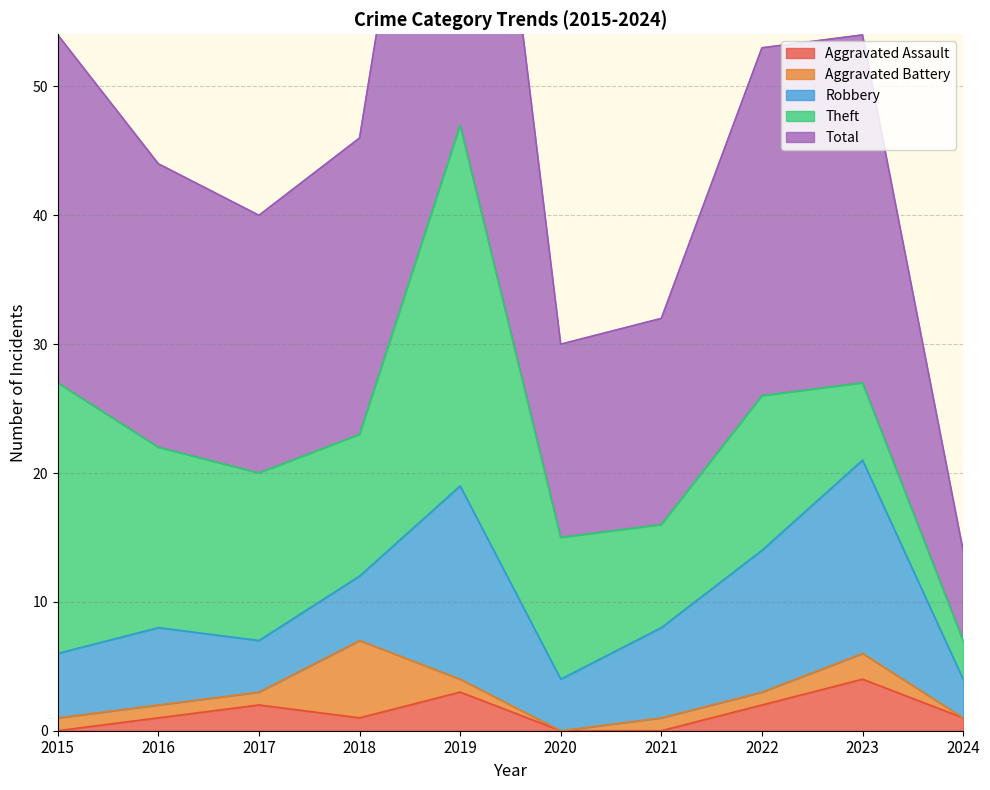

At which category does Robbery reach its first local valley?

2017